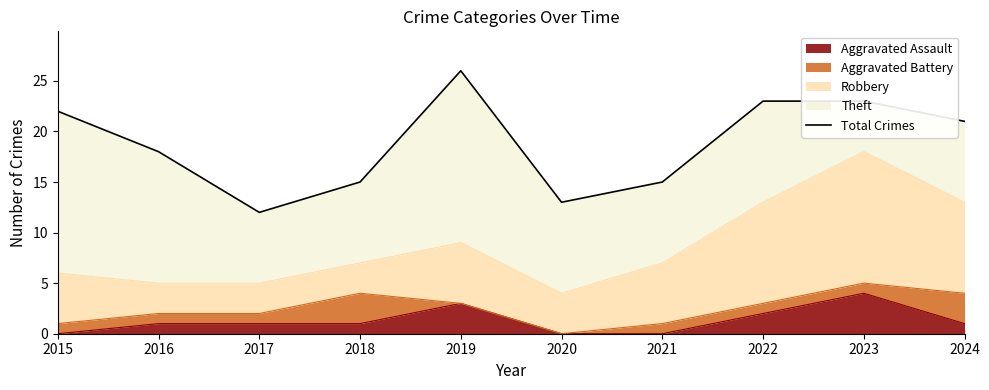

Which label corresponds to the largest value in the chart?

2019